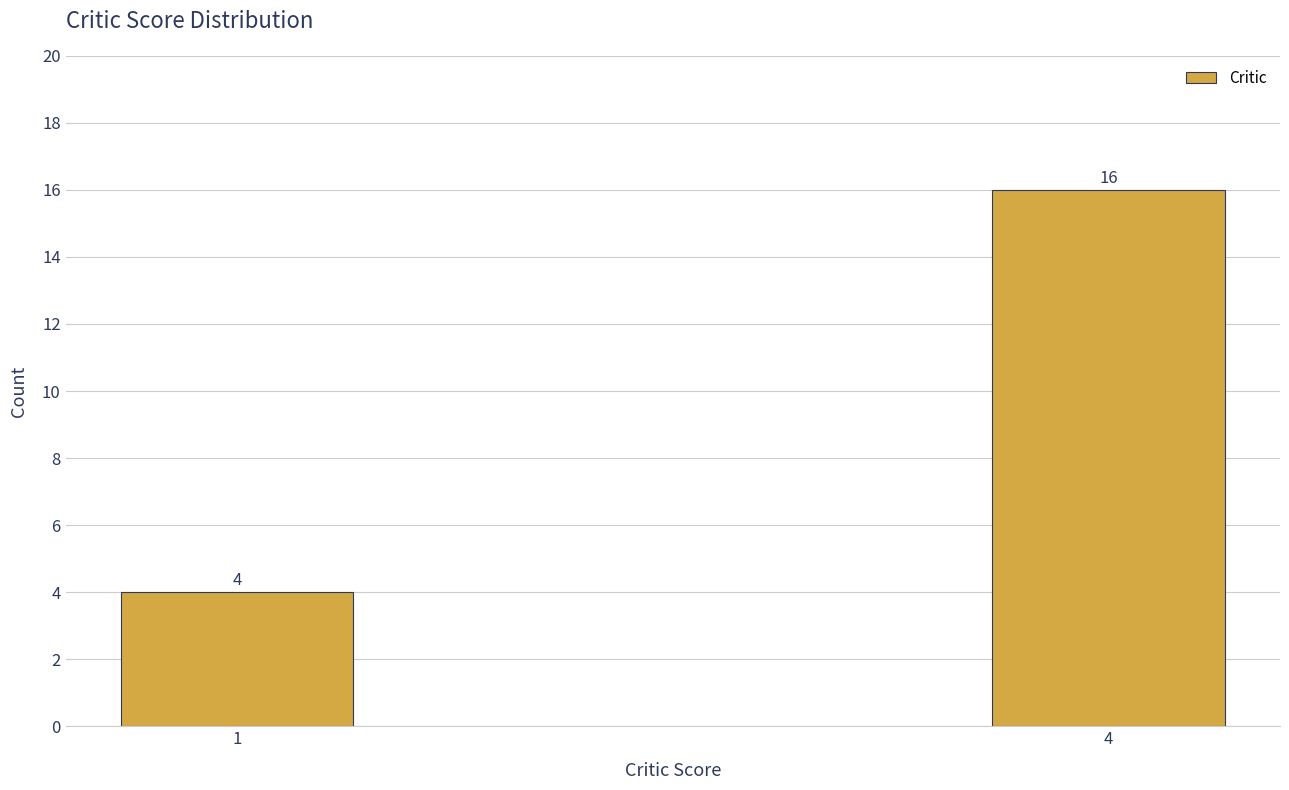

Reading left to right, extract all data points from this chart.

1=4	4=16